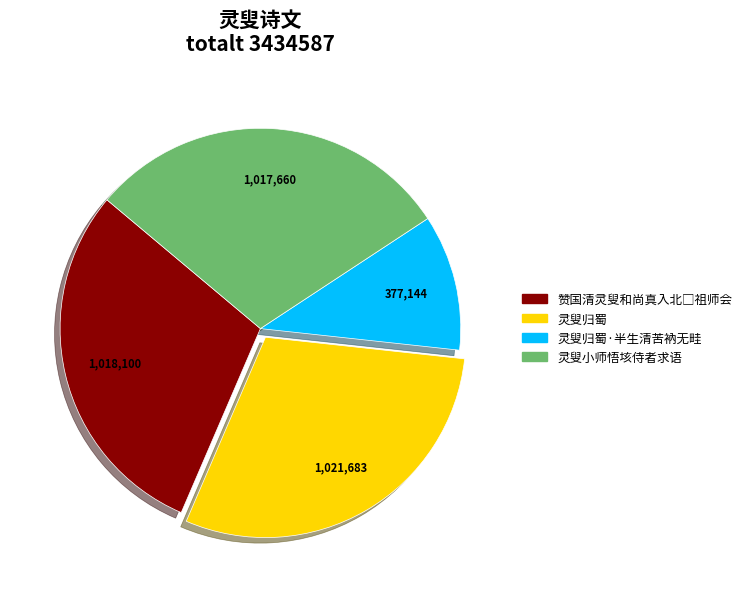

Is the sum of 灵叟小师悟垓侍者求语 and 灵叟归蜀·半生清苦衲无畦 greater than half?

No